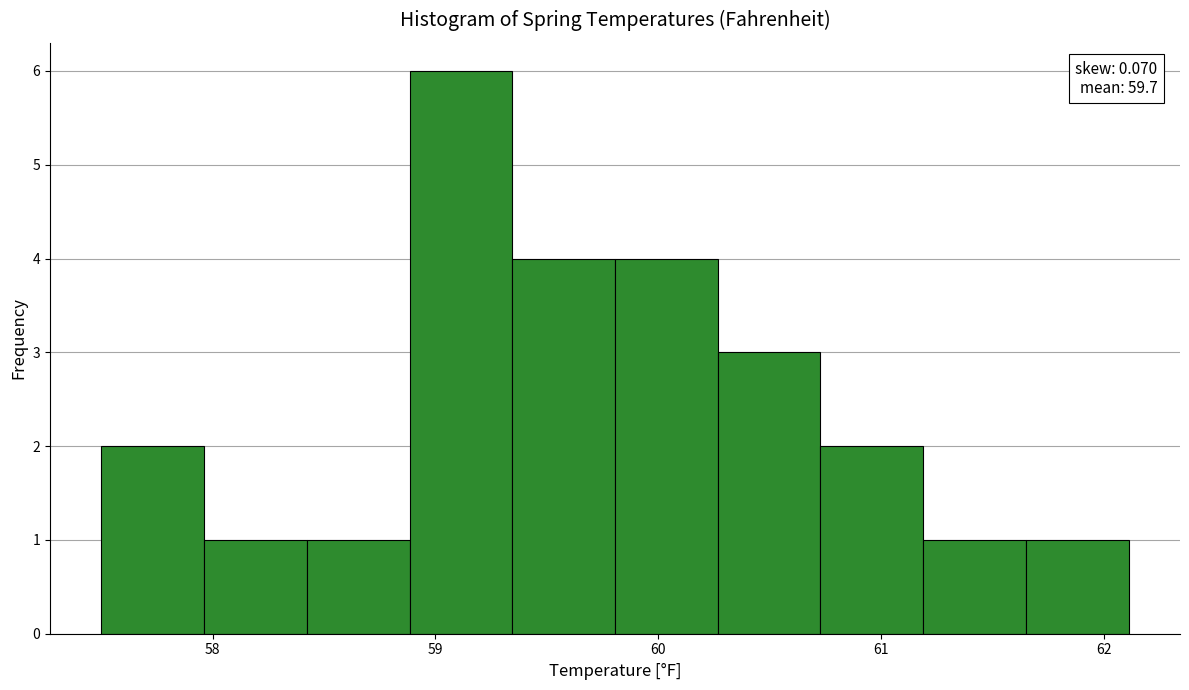

Over which range of the x-axis is the bar tallest?

58.9 to 59.3